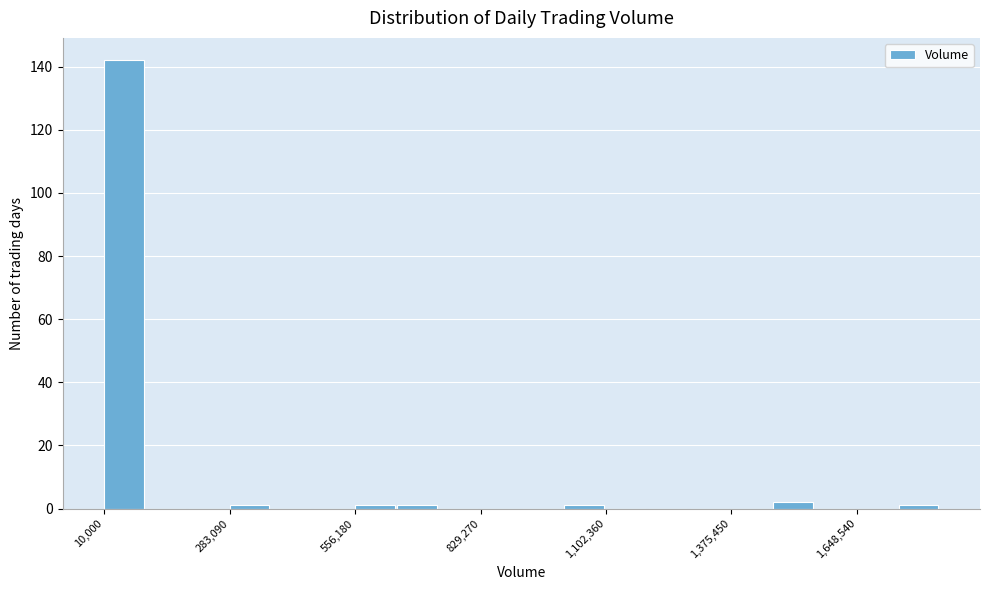

Around what value on the x-axis is the tallest bar? Give the approximate position of its centre, as read against the axis.

50000